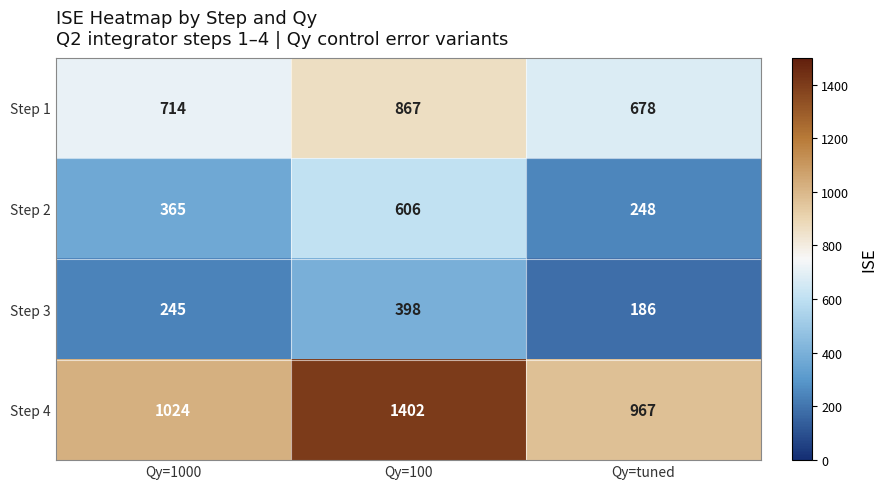

List the series in order of their overall mean, lowest first.

Step 3, Step 2, Step 1, Step 4